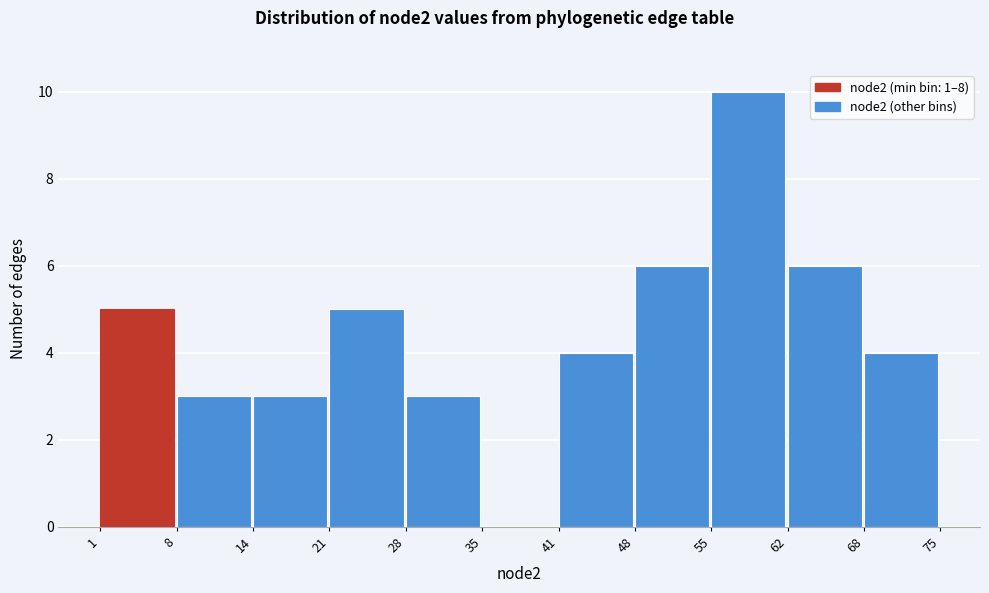

Over which range of the x-axis is the bar tallest?

55 to 62